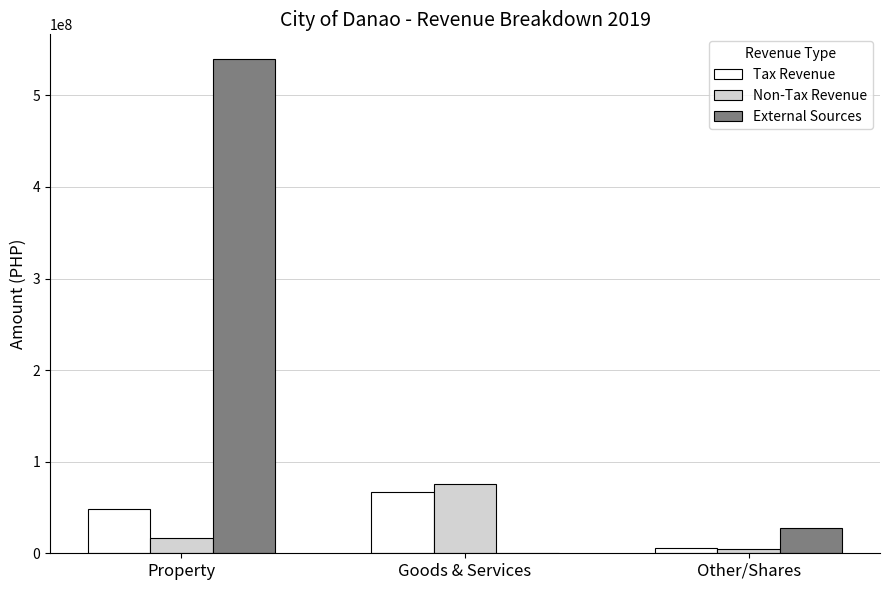

The Non-Tax Revenue series shows 75467590.6 at Goods & Services. True or false?

True